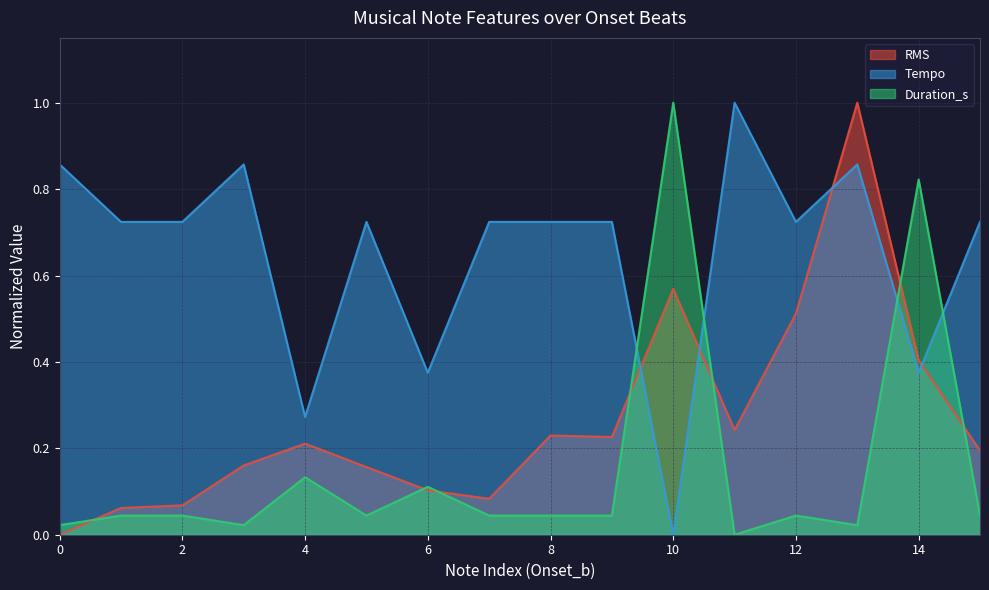

True or false: Tempo has more than 2 interior local peaks.

True